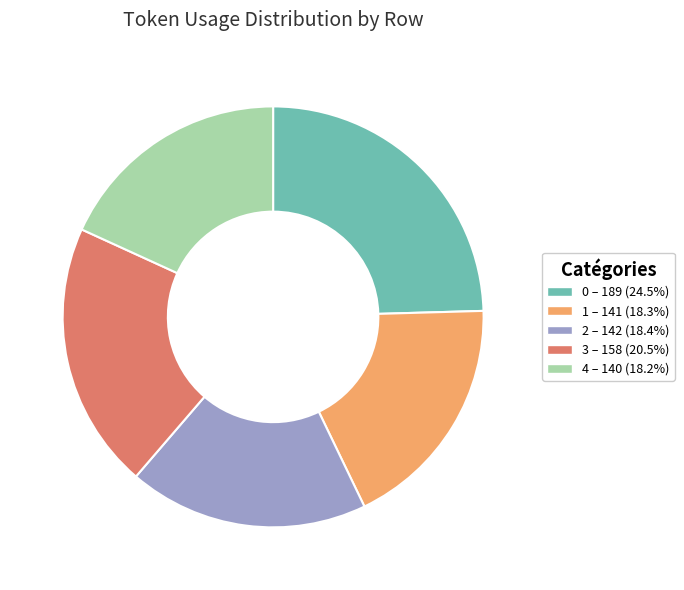

Is it true that 0 is 15% of the pie?

False